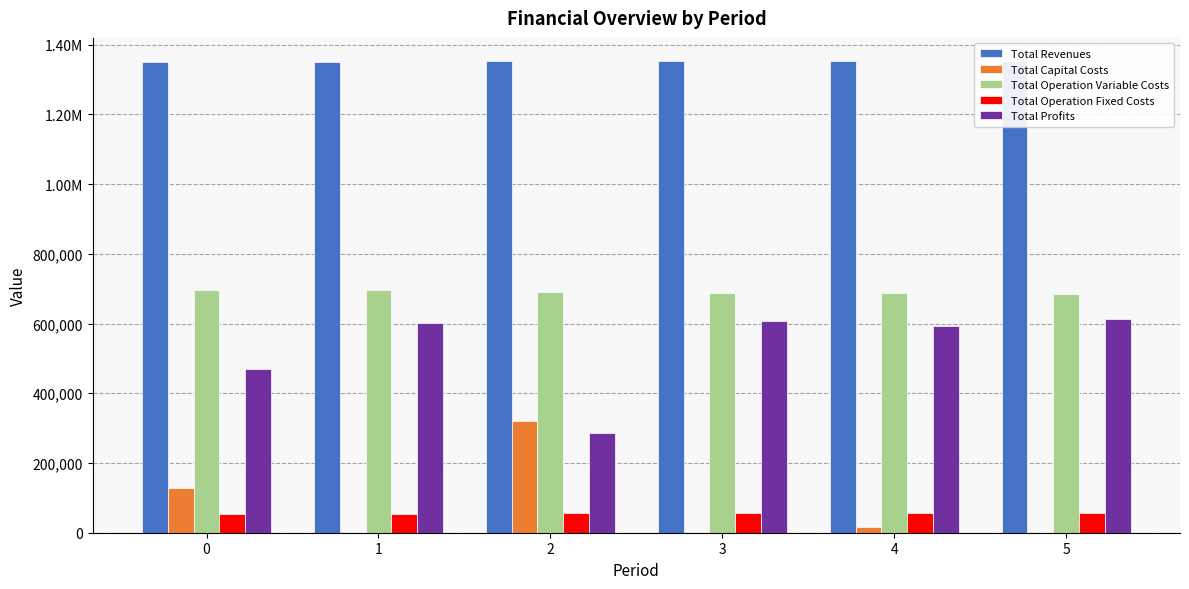

How many values in the Total Operation Fixed Costs series are below 55875?

2